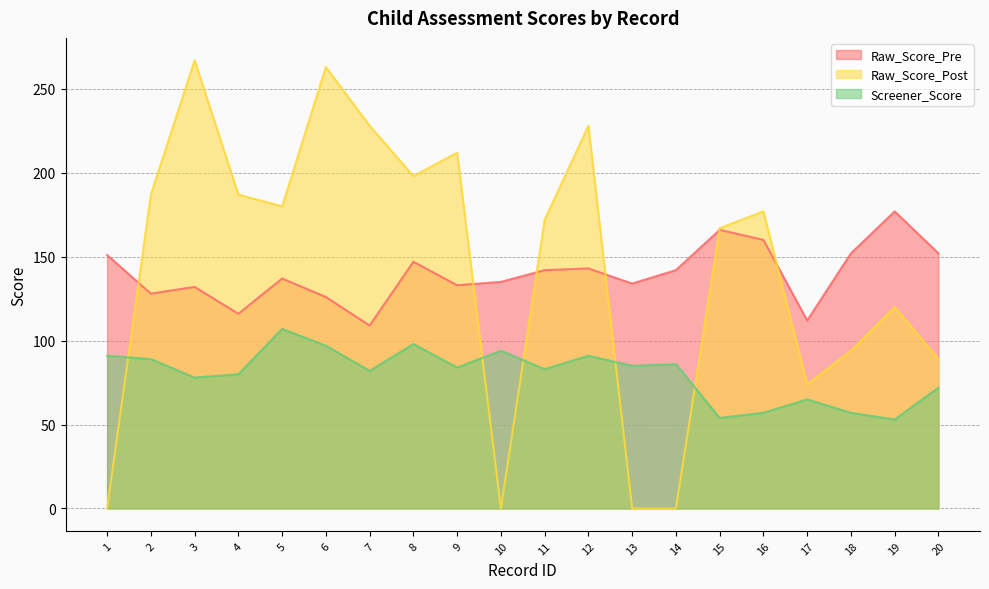

At 7, list the series in order from largest to smallest.

Raw_Score_Post, Raw_Score_Pre, Screener_Score